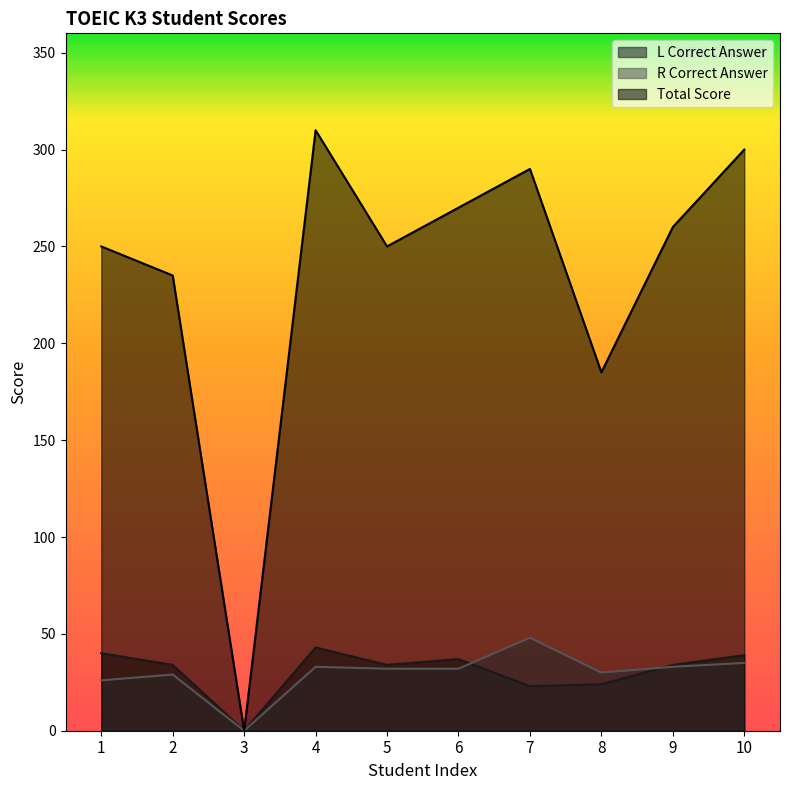

Does the chart display data point markers on the line(s)?

No